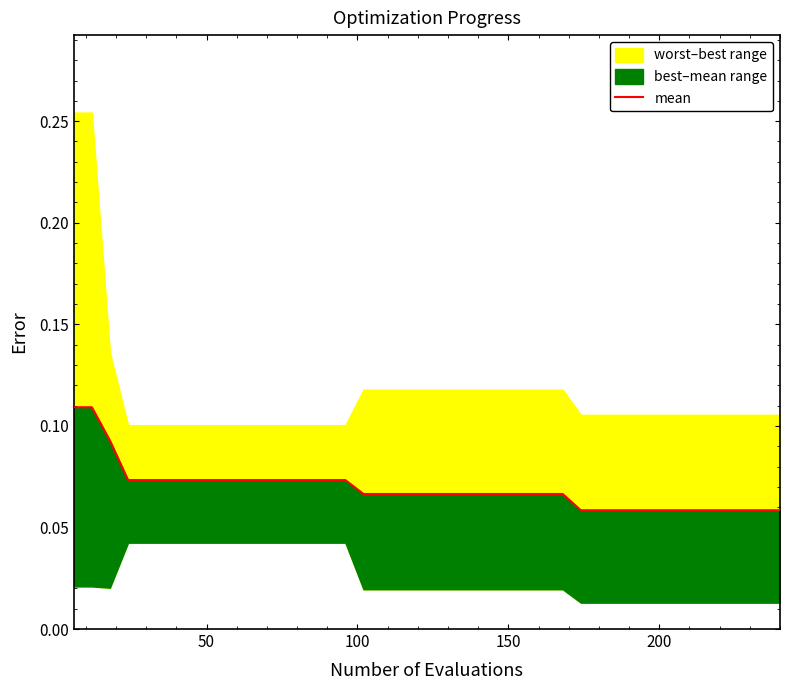

True or false: there are more than 0 points higher than both neighbors.

False